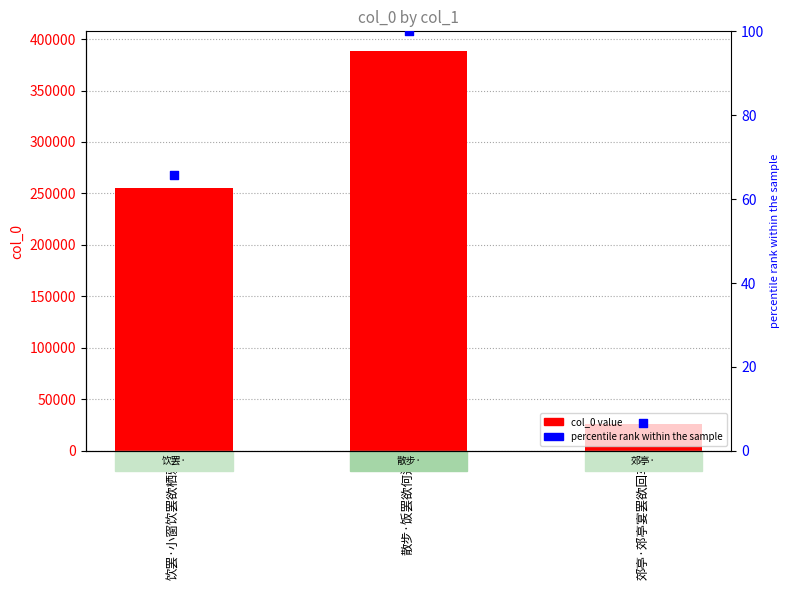

At which category is the sum across all series the highest?

散步·饭罢欲何适